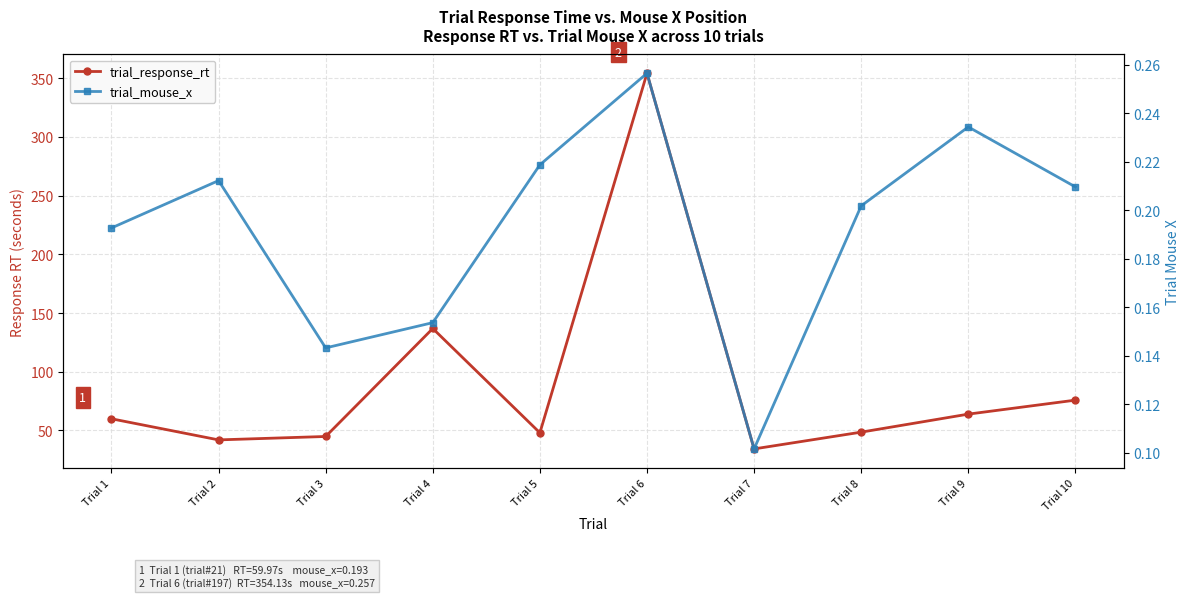

What is the minimum value shown in the chart?

0.1